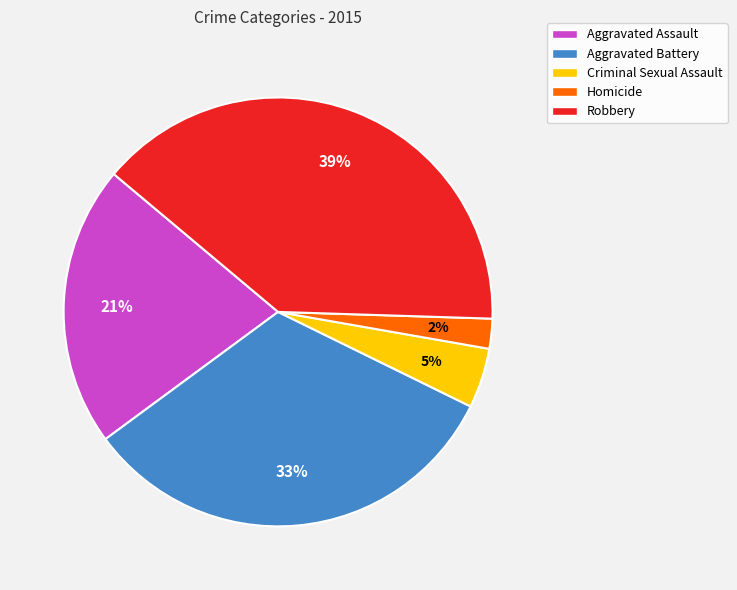

Which has a higher value, Aggravated Battery or Aggravated Assault?

Aggravated Battery